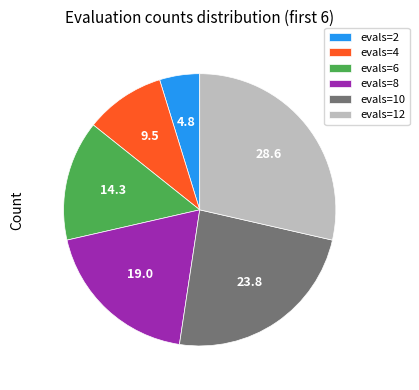

What is the largest slice in the pie chart?

evals=12